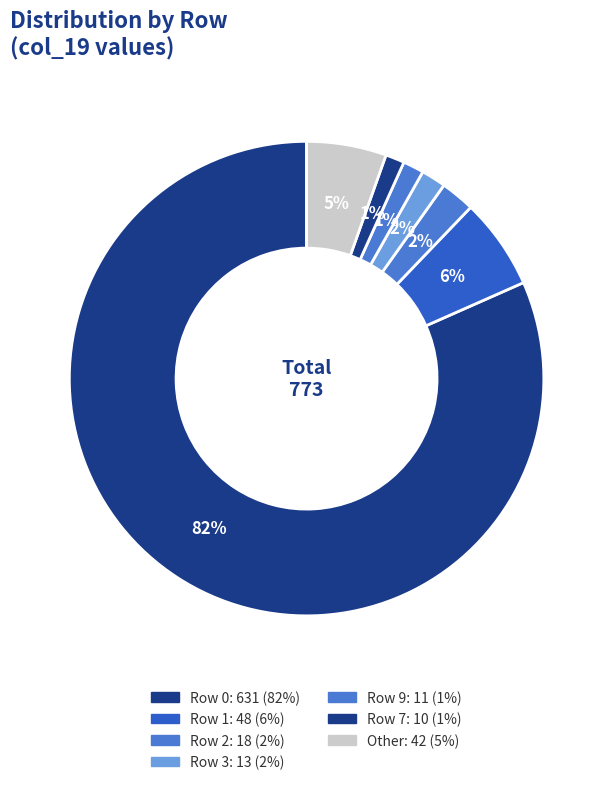

How many segments does this pie chart have?

7